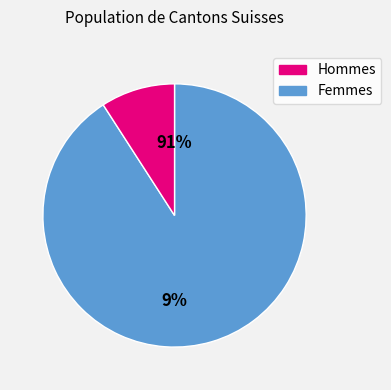

Is it true that 0 is 13% of the pie?

False